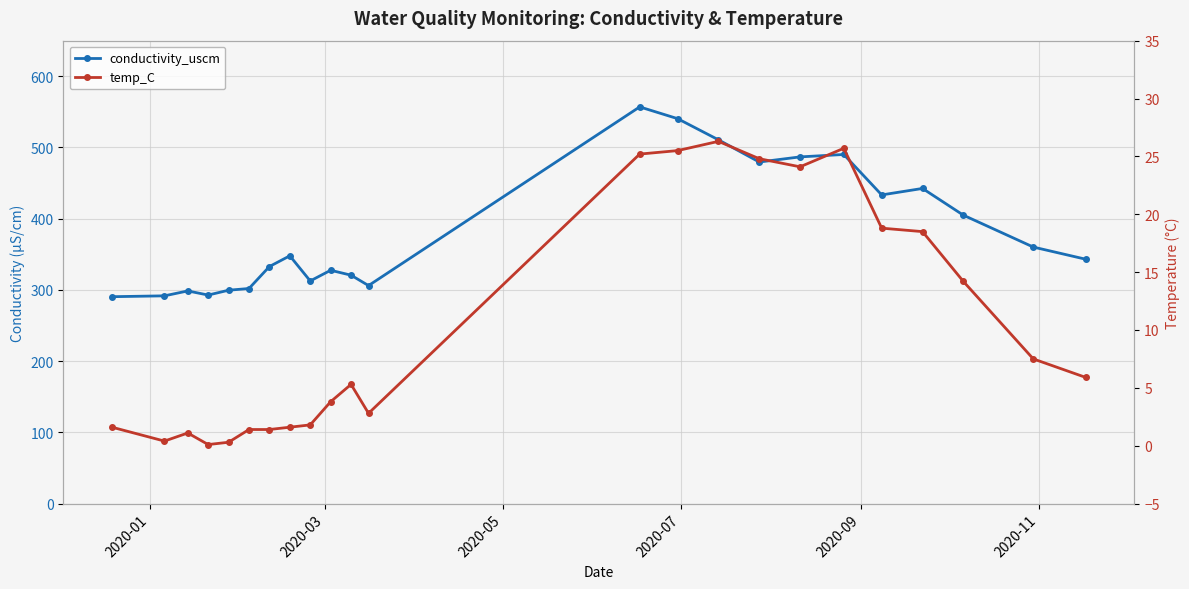

What is the difference between the second highest and second lowest values in the conductivity_uscm series?

248.8